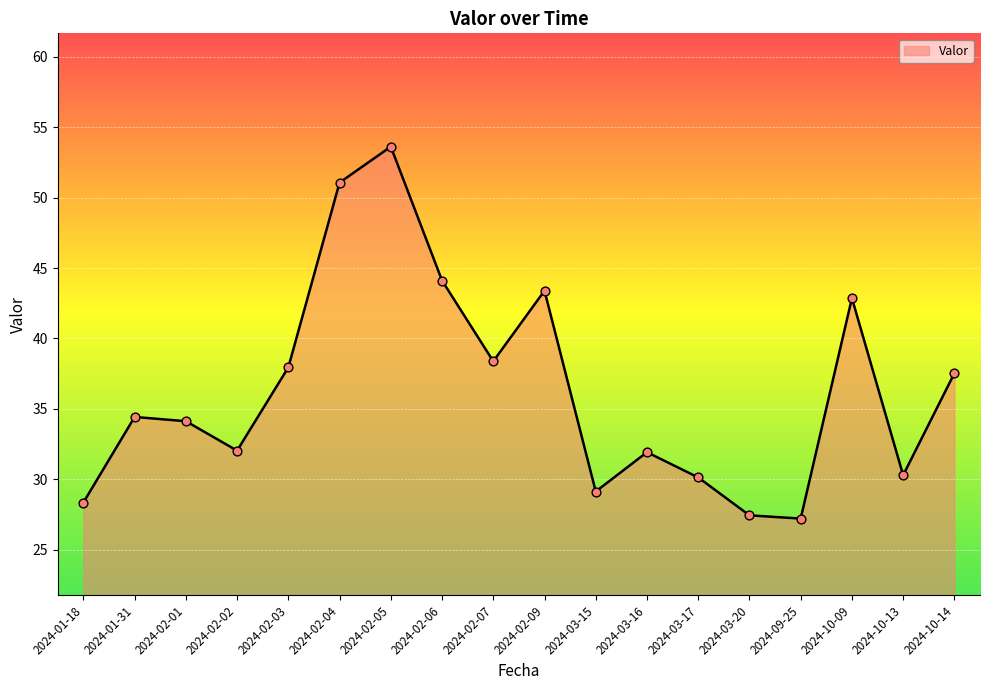

What is the change in value from 2024-02-02 to 2024-02-06?

+12.1